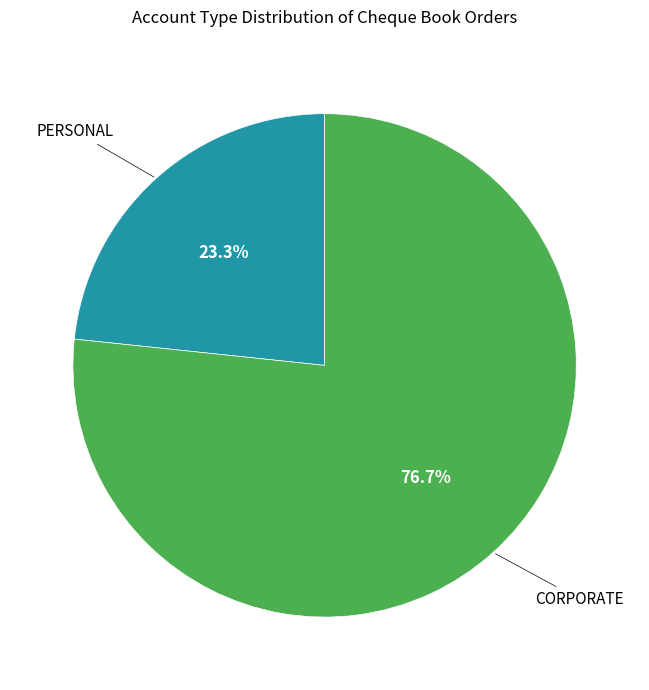

Is there a majority slice in this chart?

Yes